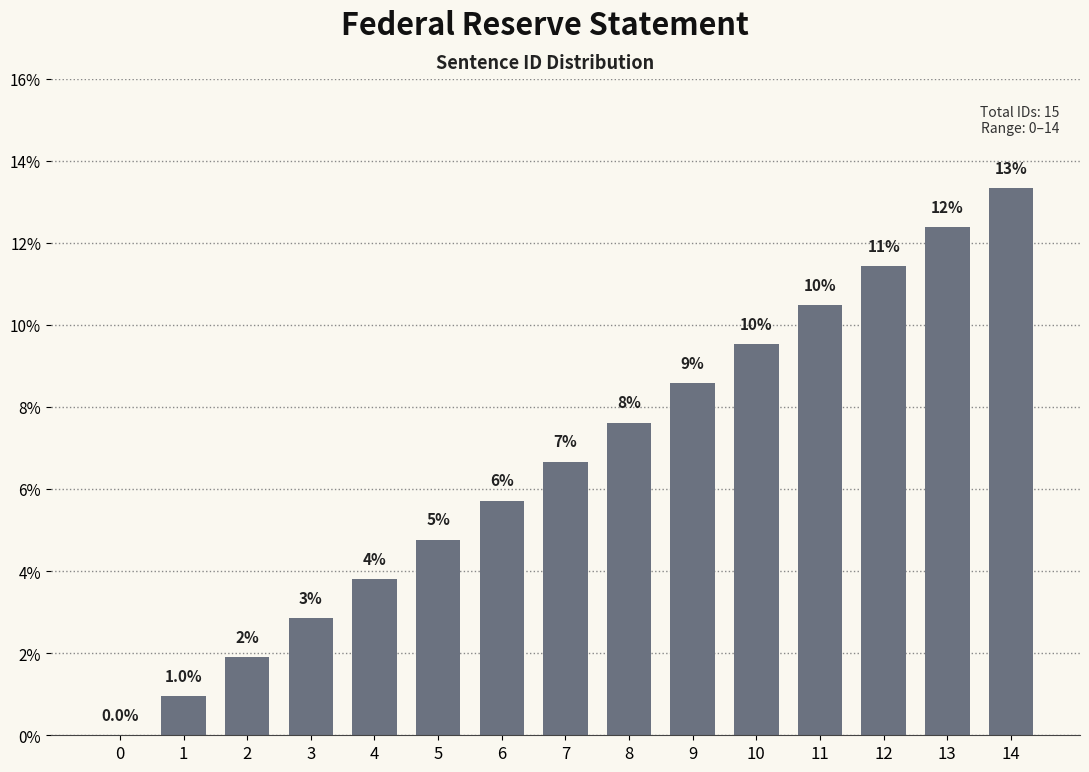

What is the greatest value displayed?

13.3